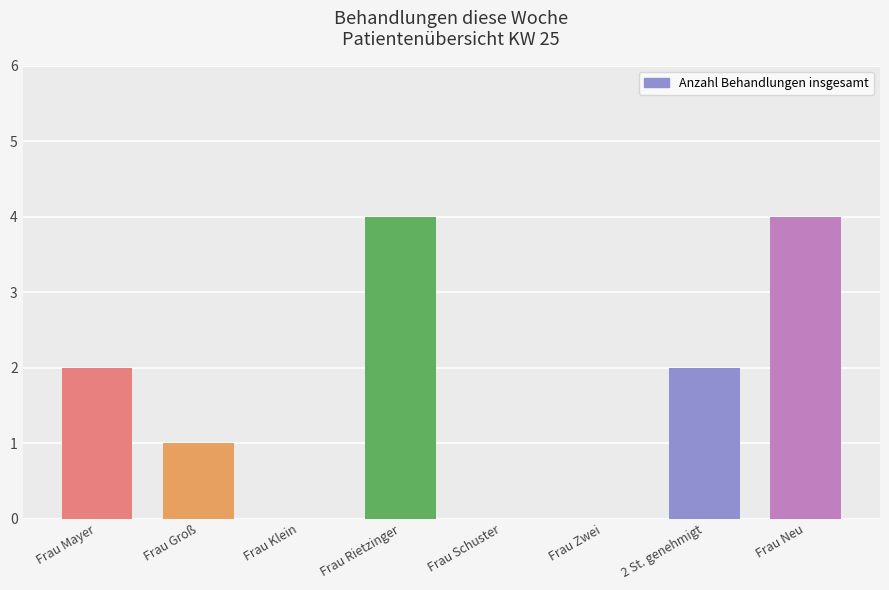

The value at Frau Neu is 6. True or false?

False